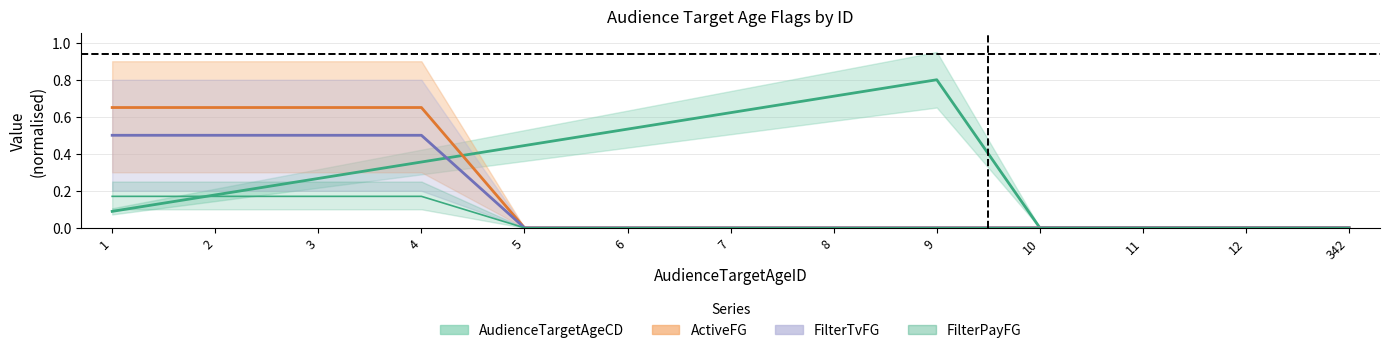

Which series has the largest range (max minus min)?

AudienceTargetAgeCD